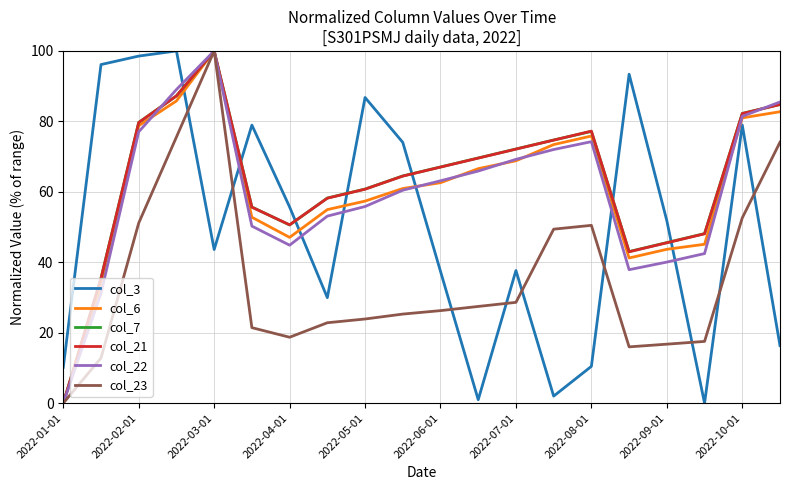

What is the highest value of the col_21 series?

100.0